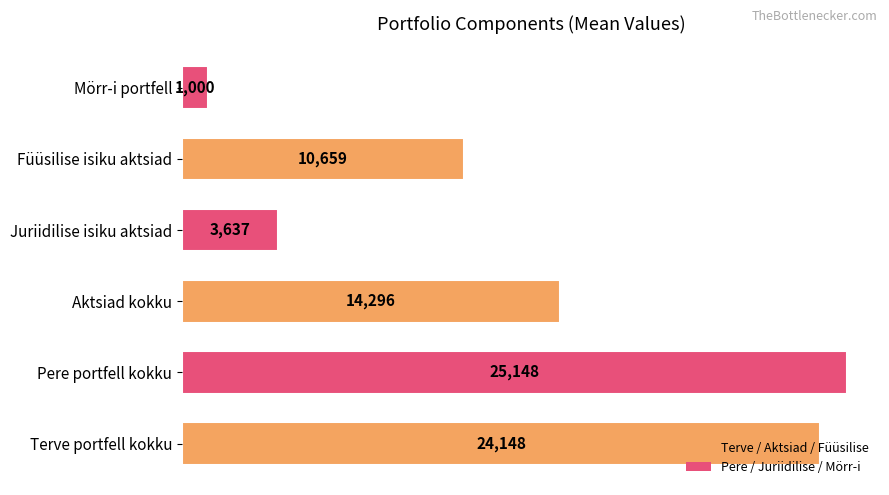

At which label is the value closest to 13074?

Aktsiad kokku